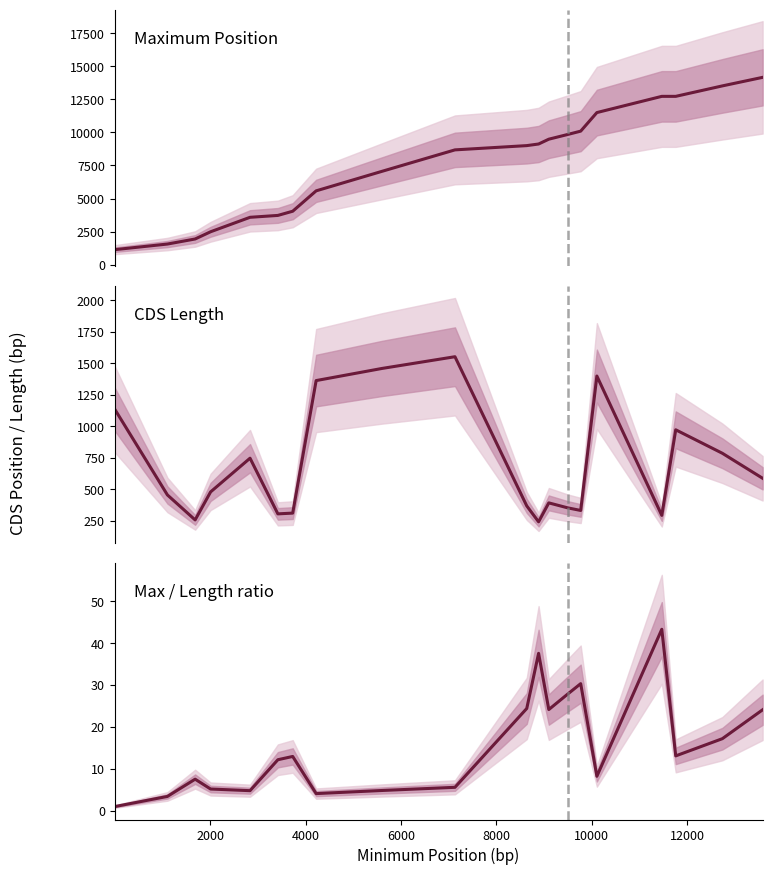

At how many categories does at least one series exceed 12494?

4